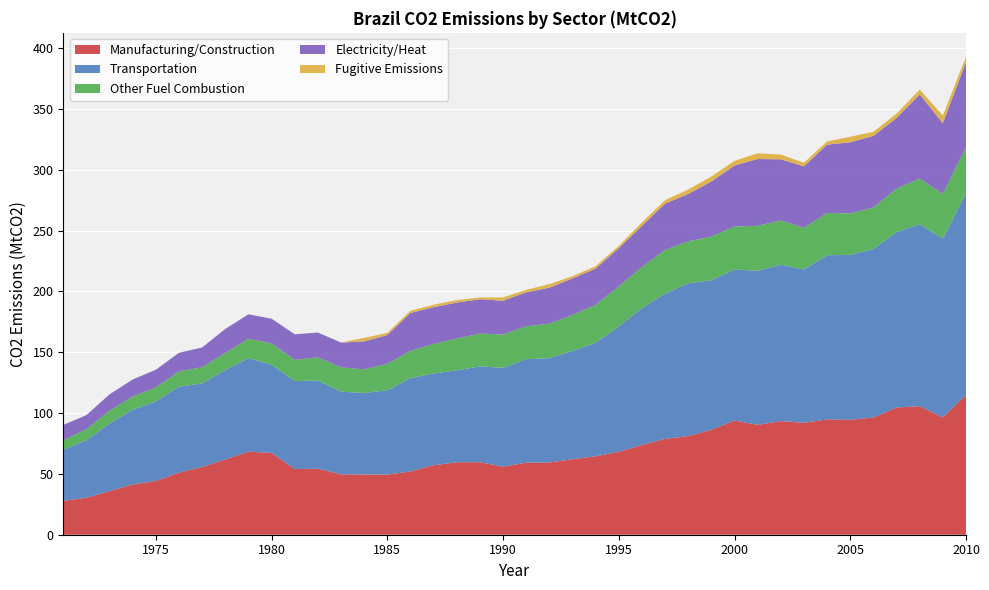

Reading right to left, transcribe all the data shown in this chart.

Manufacturing/Construction: 115.1	96.5	105.7	104.6	96.3	94.5	94.9	92.0	93.5	90.3	93.9	86.2	81.1	78.8	73.8	68.1	64.5	62.0	59.4	59.2	55.9	59.6	59.6	57.1	52.0	49.4	49.6	49.7	54.3	54.0	67.2	68.3	61.8	55.7	51.1	44.2	41.3	35.9	30.4	27.8
Transportation: 166.0	147.0	149.5	144.2	138.6	135.6	134.9	126.1	128.6	126.7	124.2	123.0	125.6	119.4	112.5	103.1	93.2	89.2	85.7	85.1	81.3	78.8	75.5	75.4	76.7	69.4	66.9	68.0	72.5	72.4	72.6	76.9	73.5	68.8	70.6	65.4	61.4	55.7	47.3	42.0
Other Fuel Combustion: 37.7	36.7	37.6	35.7	34.1	34.0	34.8	34.3	36.4	36.9	35.4	35.9	34.5	35.9	33.8	33.0	31.2	29.5	28.3	27.1	27.3	27.0	26.2	24.3	22.4	21.7	19.5	19.9	19.1	17.5	17.5	16.0	14.1	13.3	12.7	11.5	10.9	10.4	9.0	7.8
Electricity/Heat: 69.7	58.1	69.2	58.1	58.9	58.5	56.2	50.4	50.3	54.9	50.2	45.3	38.9	38.1	33.9	31.4	29.9	30.0	29.7	27.9	27.8	28.2	29.6	30.3	31.2	23.7	22.9	20.4	20.4	21.0	20.3	20.1	19.7	16.3	15.2	14.6	14.0	13.4	11.7	12.6
Fugitive Emissions: 4.5	6.3	4.0	3.6	3.4	4.5	2.7	2.9	3.9	4.7	3.8	4.1	3.6	2.9	2.7	2.0	2.0	1.8	2.9	2.0	2.7	1.4	2.0	2.0	1.8	1.8	2.9	0.0	0.0	0.0	0.0	0.0	0.0	0.0	0.0	0.0	0.0	0.0	0.0	0.0